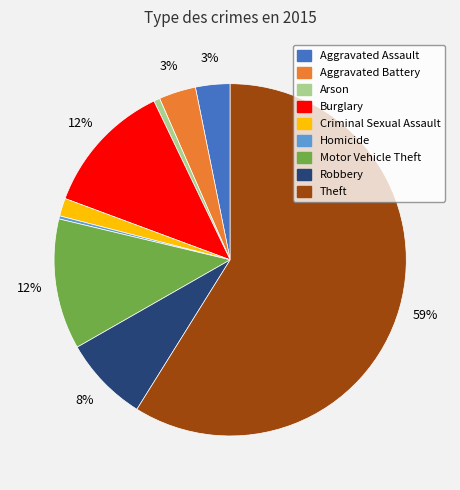

To the nearest percent, what is the difference between the largest and smallest slice percentages?

59%